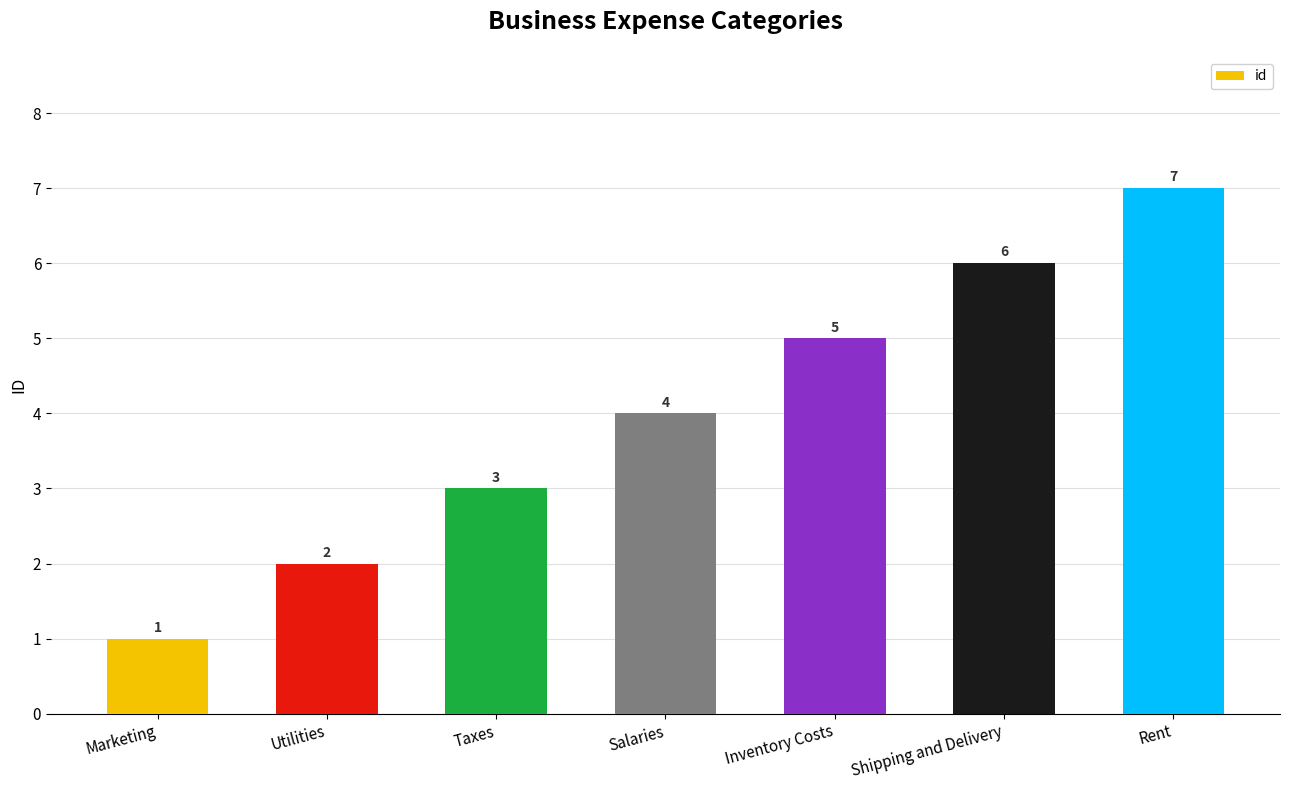

Count the values in the range 2 to 6.

5